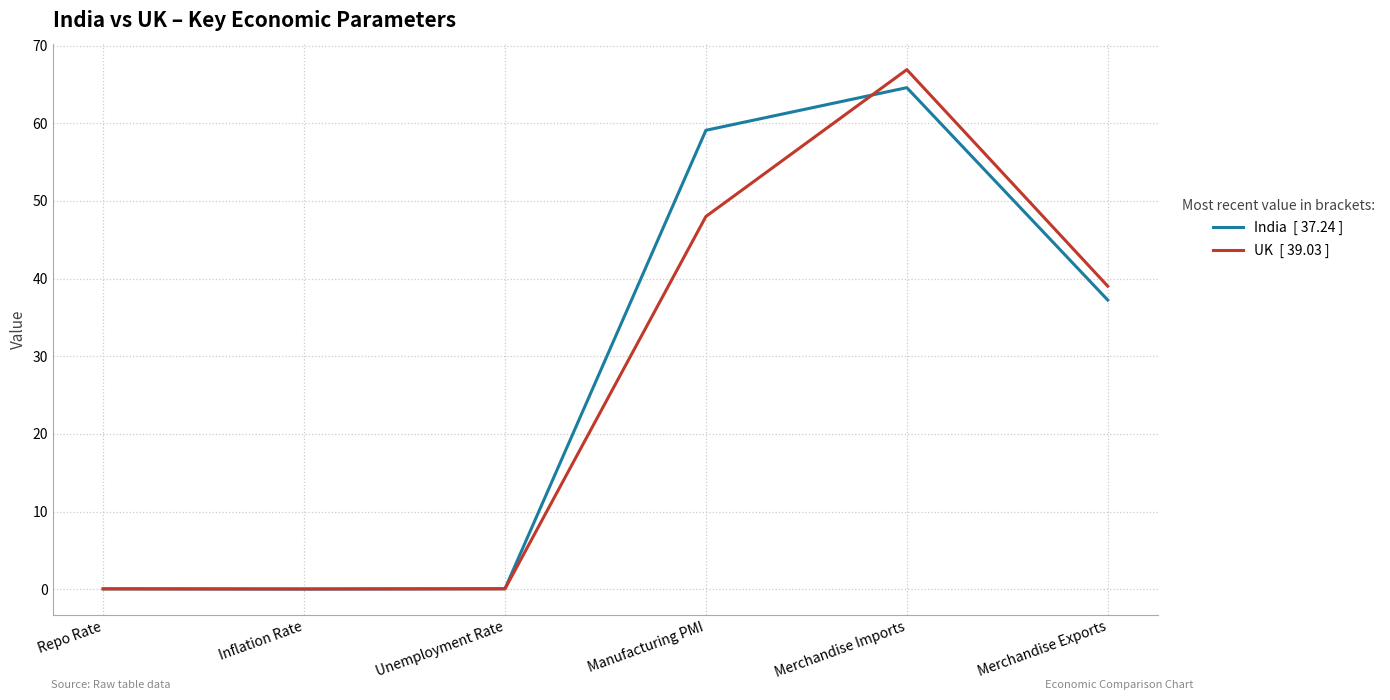

What is the spread (max minus min) of values at Merchandise Imports?

2.3